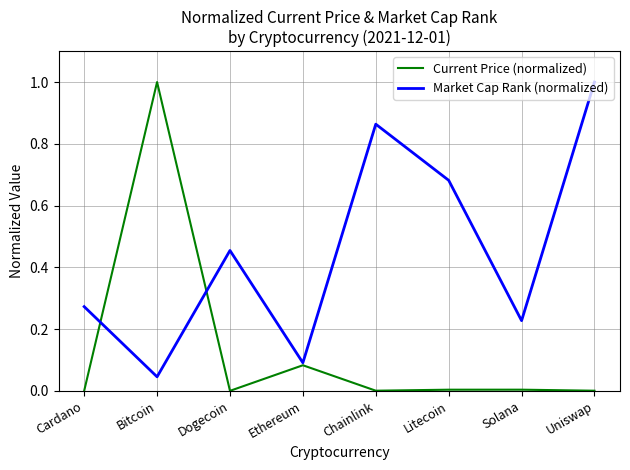

Where do Market Cap Rank (normalized) and Current Price (normalized) first cross each other?

Cardano and Bitcoin